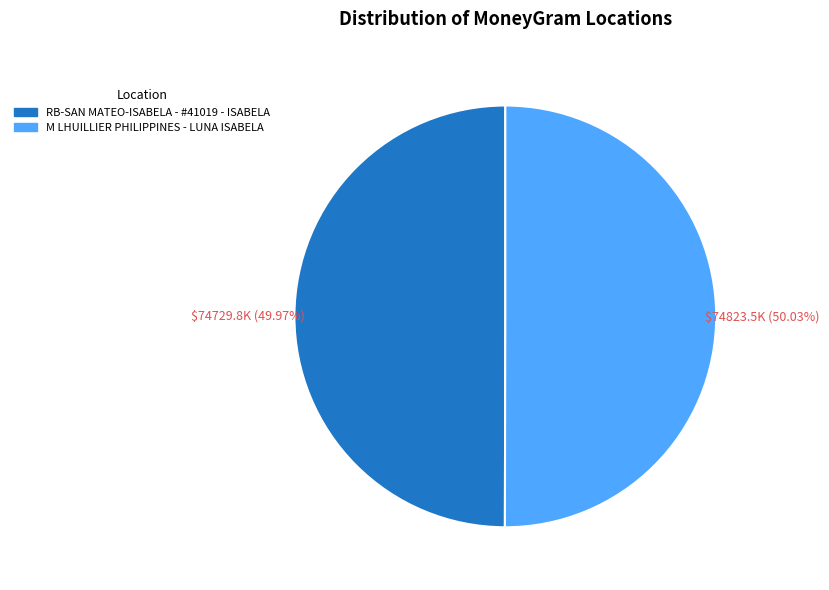

Combined, do M LHUILLIER PHILIPPINES - LUNA ISABELA and RB-SAN MATEO-ISABELA - #41019 - ISABELA account for over 50%?

Yes